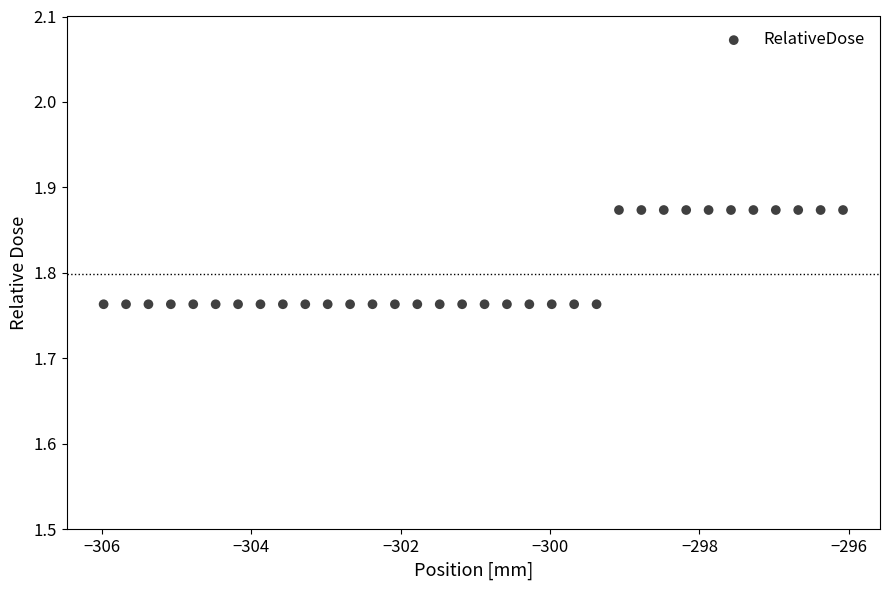

What is the range of X values (max minus min)?

9.9